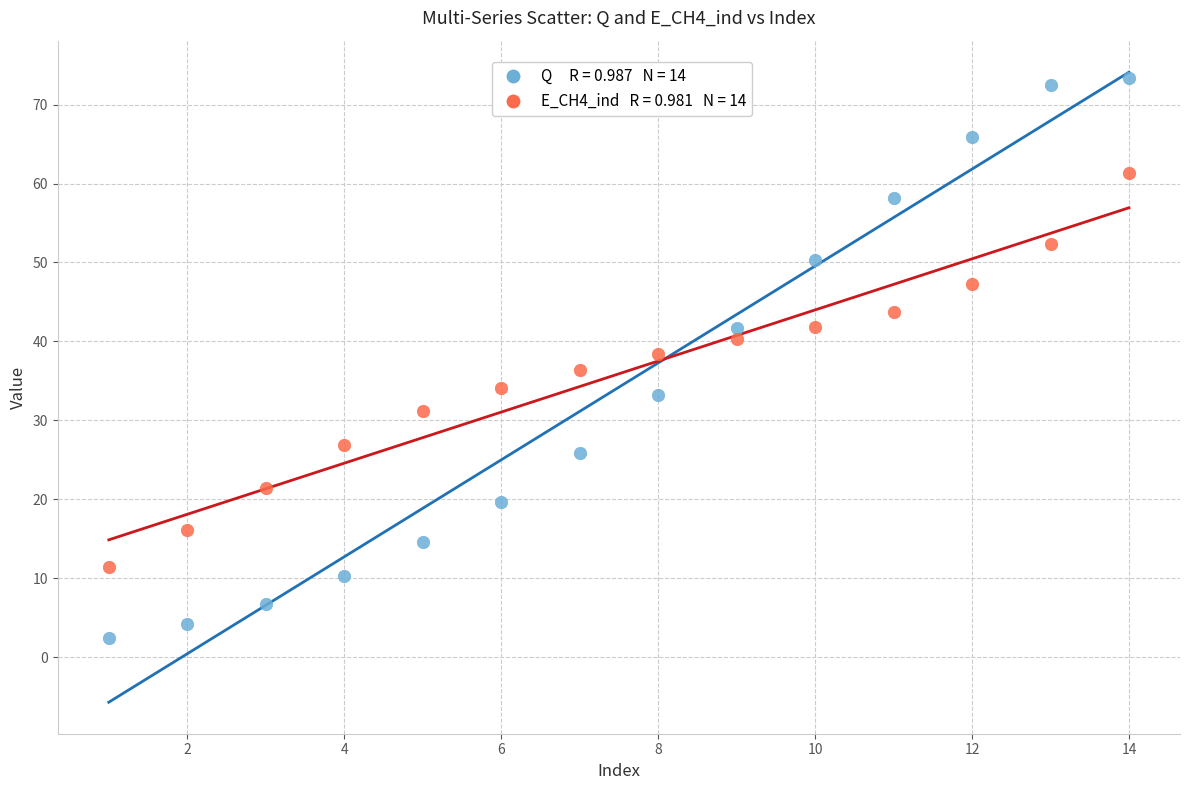

Across all data points, what is the range of X values (max minus min)?

13.0